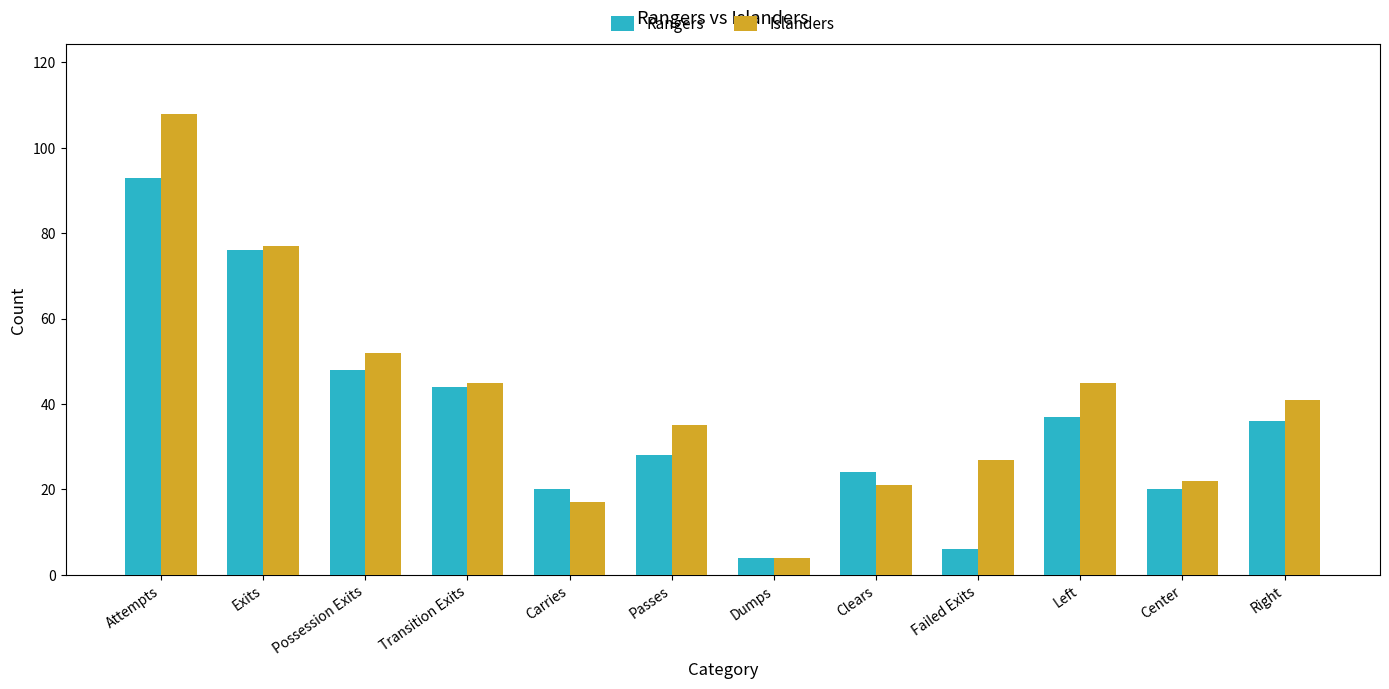

How many values in the Rangers series are below 36?

6